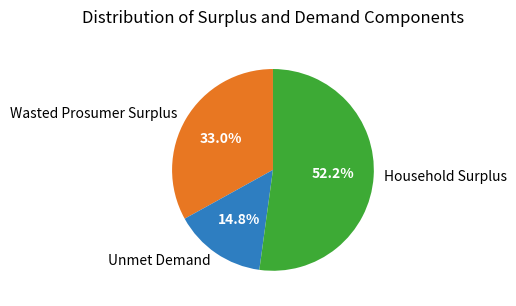

How many slices are in this pie chart?

3